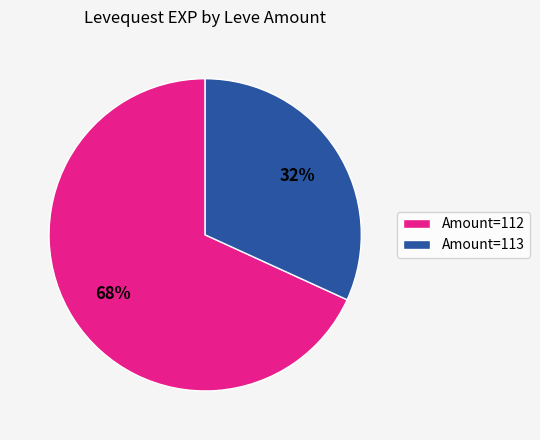

Does any single category account for the majority?

Yes